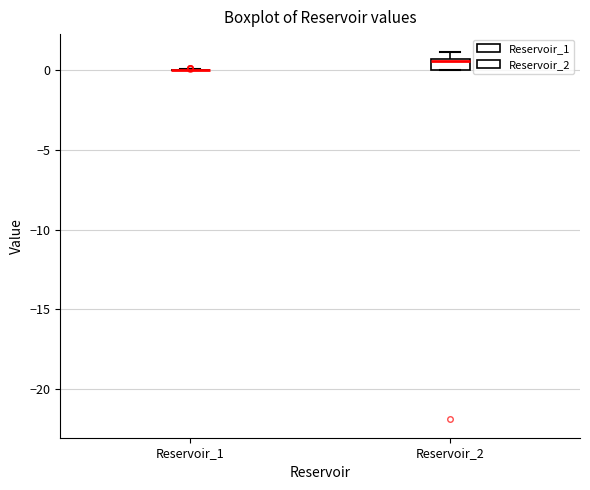

Where is the lower edge of the box for Reservoir_2 on the y-axis? The values are not printed on the chart, so give them approximately, as read against the axis.

0.0